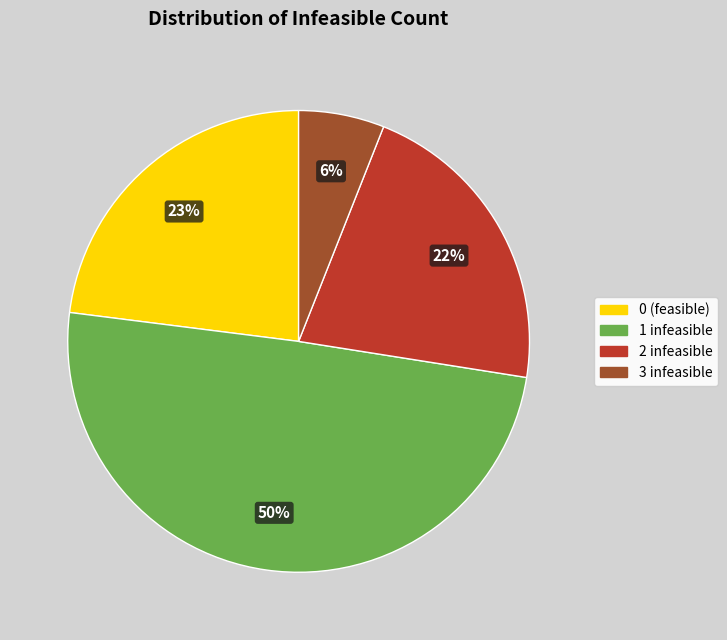

How many segments does this pie chart have?

4